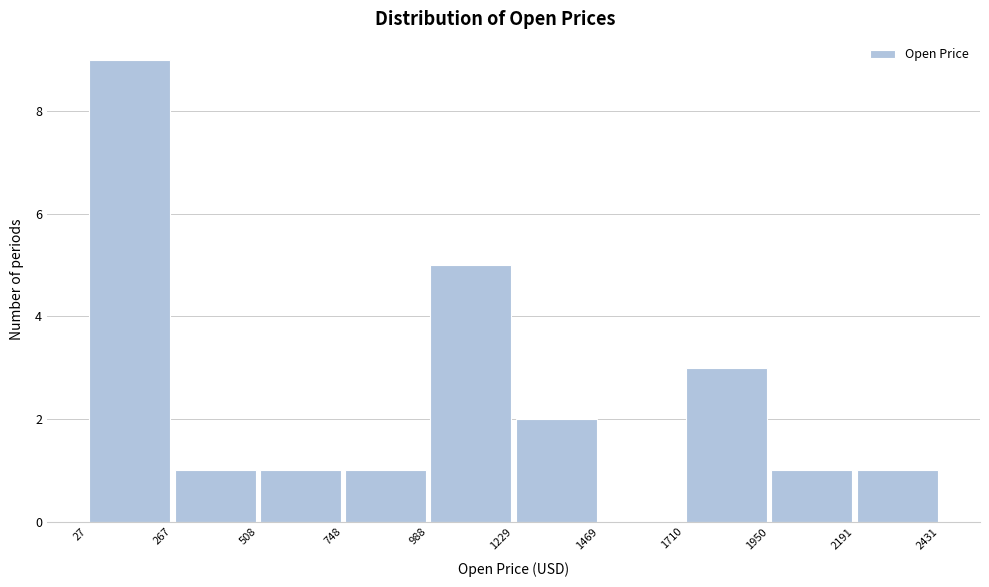

Reading left to right, transcribe this chart: for each bar, give the range it covers on the x-axis and its height. The values are not printed on the chart, so give them approximately, as read against the axis.

27 to 267: 9
267 to 508: 1
508 to 748: 1
748 to 988: 1
988 to 1229: 5
1229 to 1469: 2
1469 to 1710: 0
1710 to 1950: 3
1950 to 2191: 1
2191 to 2431: 1